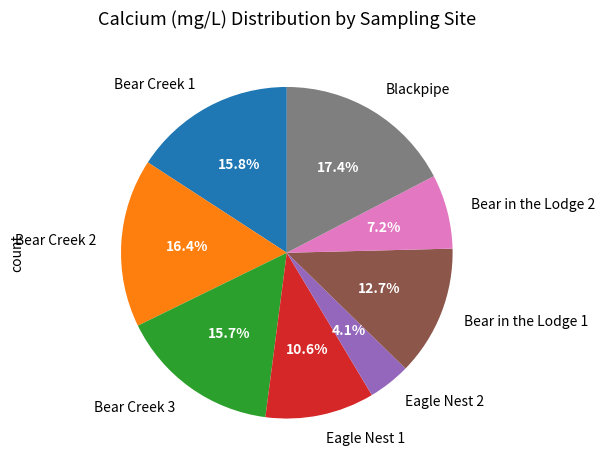

Approximately how many times larger is the value at Bear in the Lodge 2 compared to Eagle Nest 2?

1.8